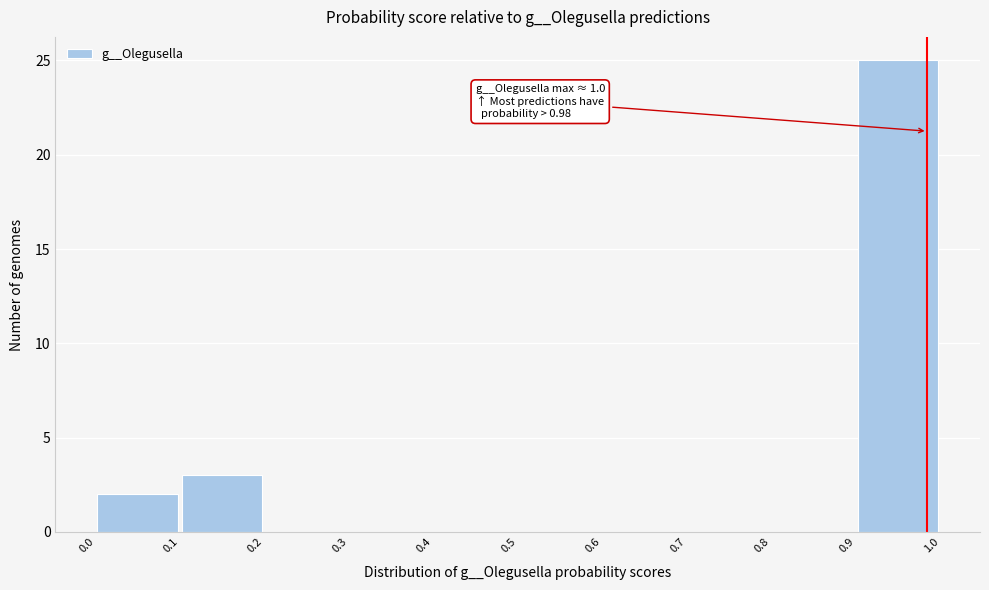

Over which range of the x-axis is the bar tallest?

0.9 to 1.0